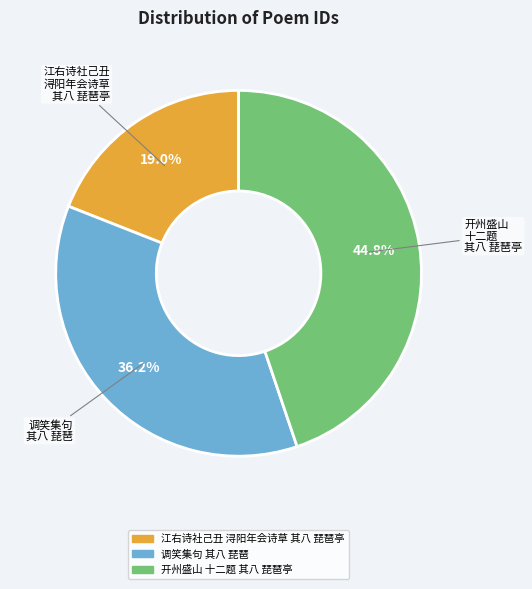

Does any single category account for the majority?

No